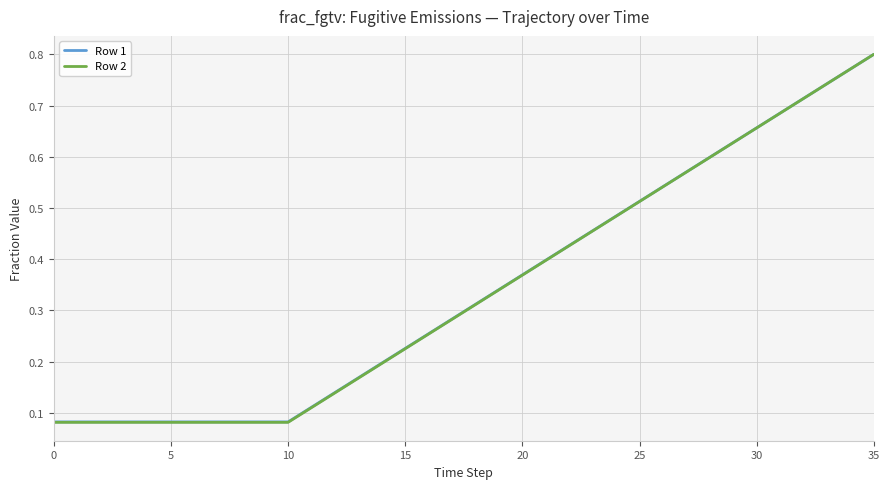

What are all the series names shown in the legend?

Row 1, Row 2